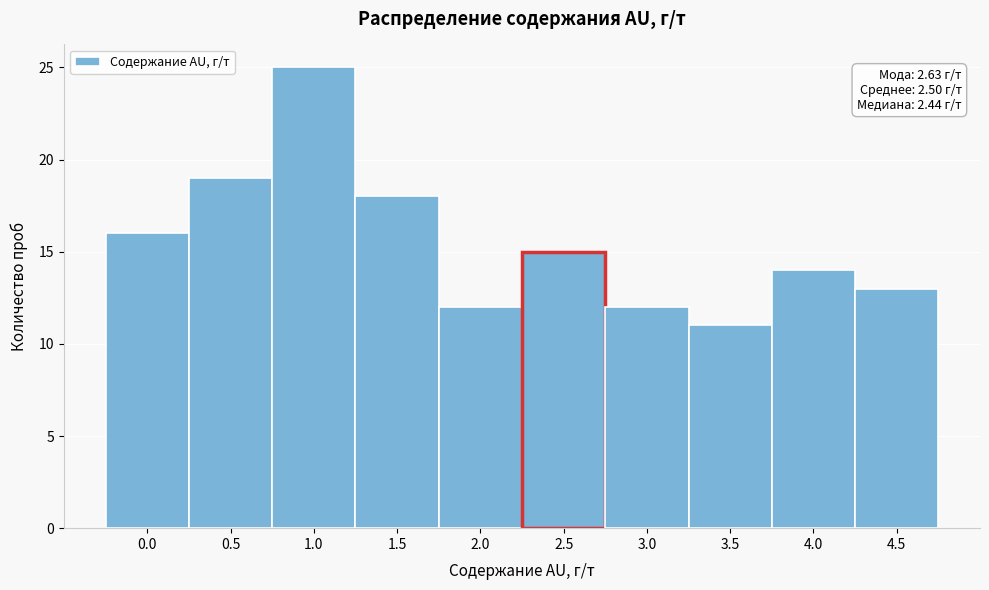

Reading left to right, extract all data points from this chart.

0.0=16	0.5=19	1.0=25	1.5=18	2.0=12	2.5=15	3.0=12	3.5=11	4.0=14	4.5=13